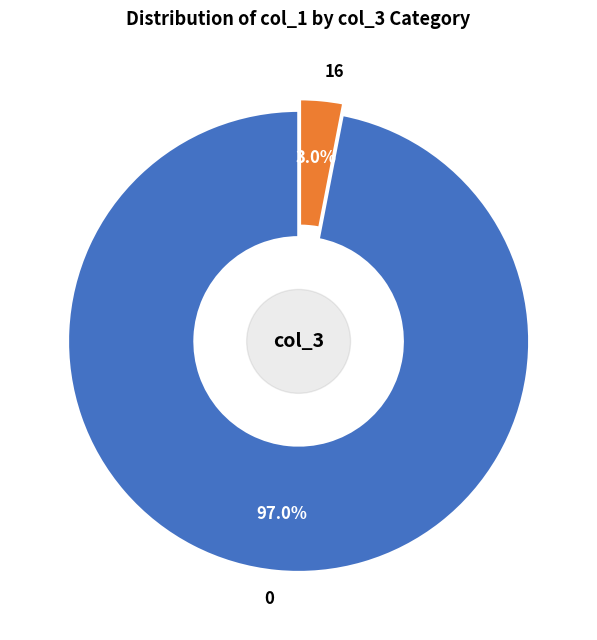

What percentage is NOT represented by 0?

3.0%